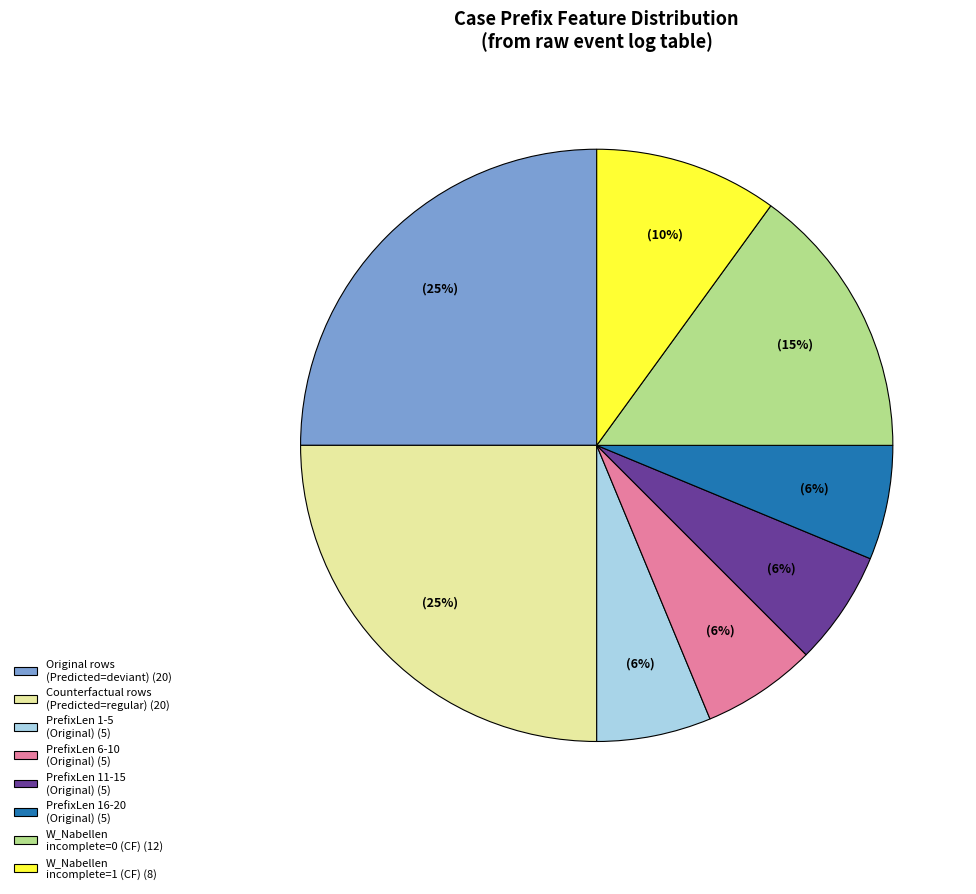

Is it true that PrefixLen 16-20 (Original) (5) is 1% of the pie?

False